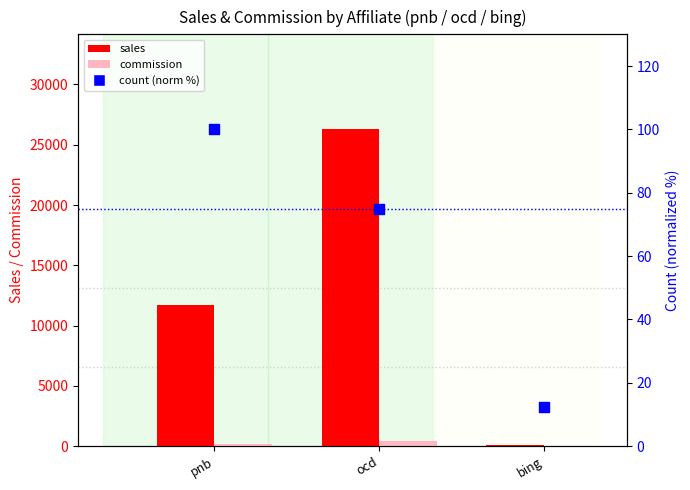

What is the total value across all series at bing?

77.8